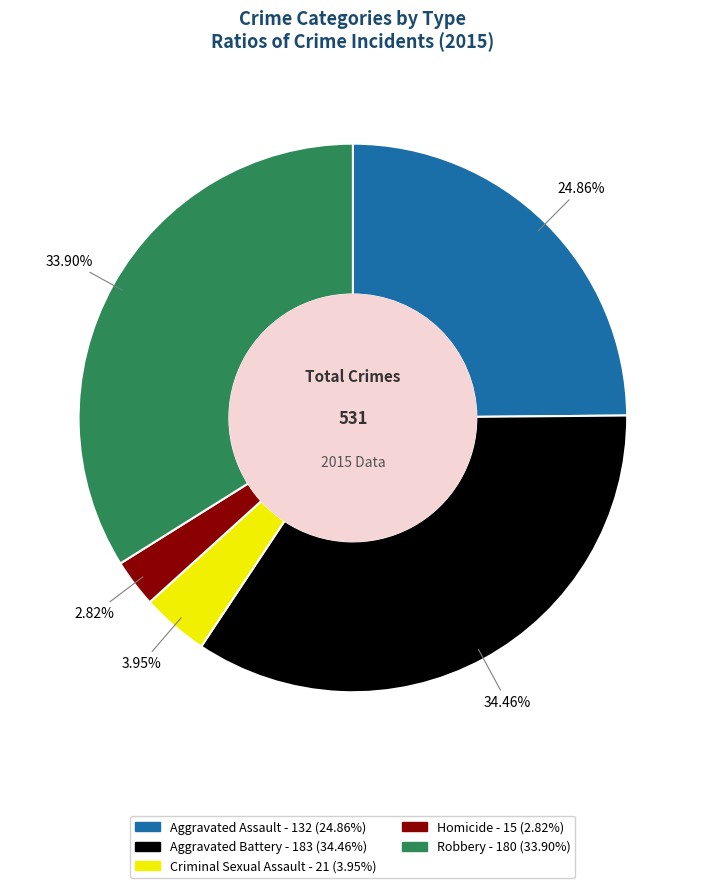

Which slice is the smallest?

Homicide